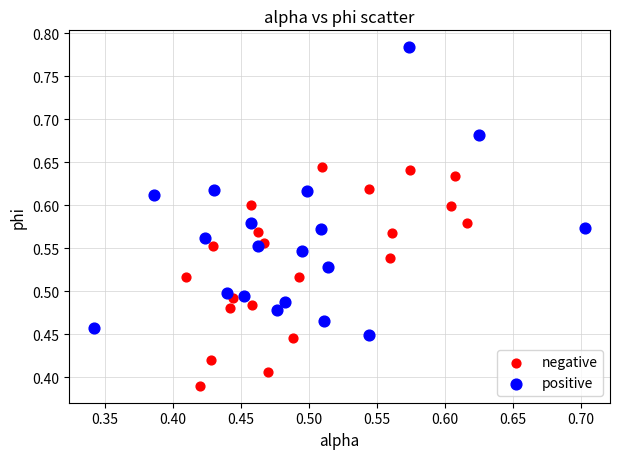

Which series contains the lowest Y value?

negative